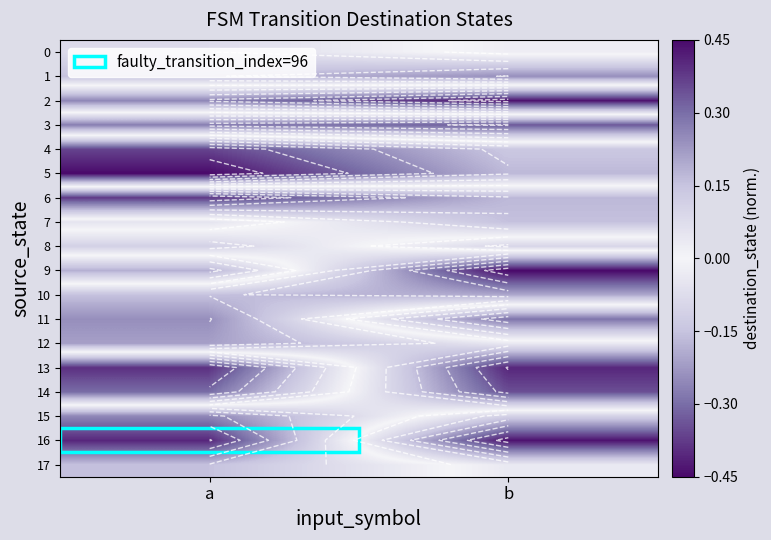

True or false: 9 has a value of 0.2 at a.

True